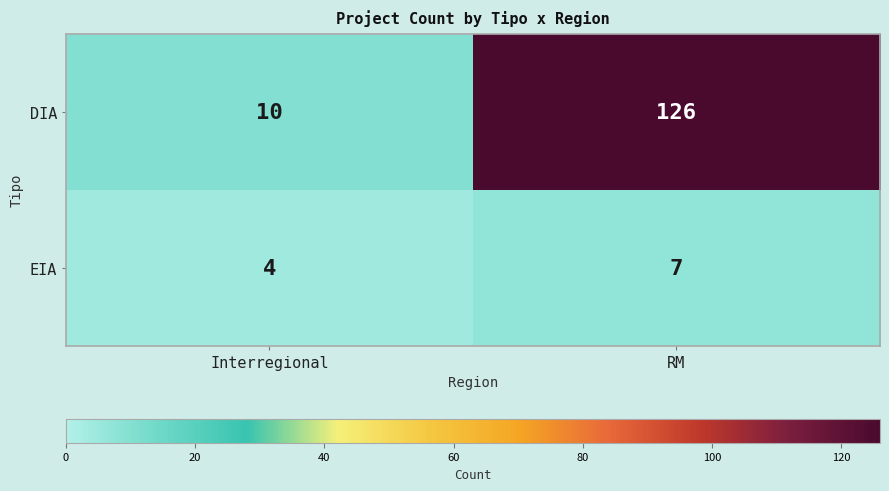

What is the difference between the maximum and minimum values in the DIA series?

116